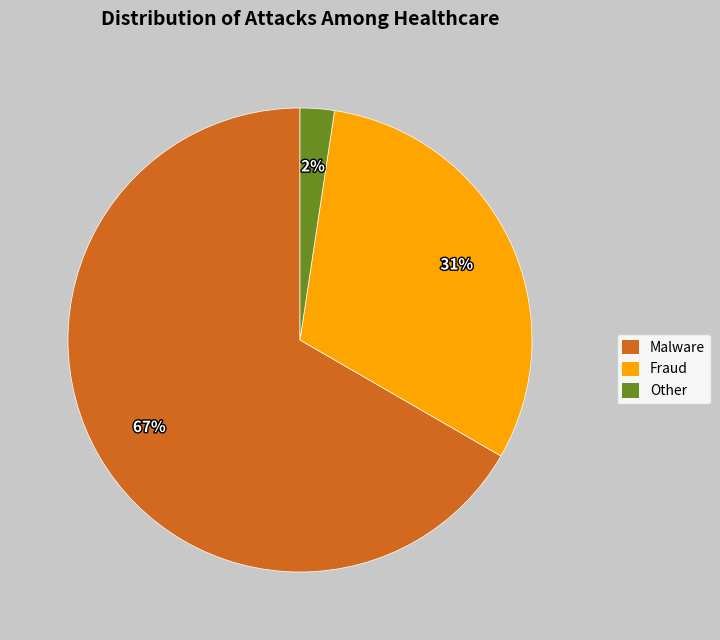

Does any single category account for the majority?

Yes